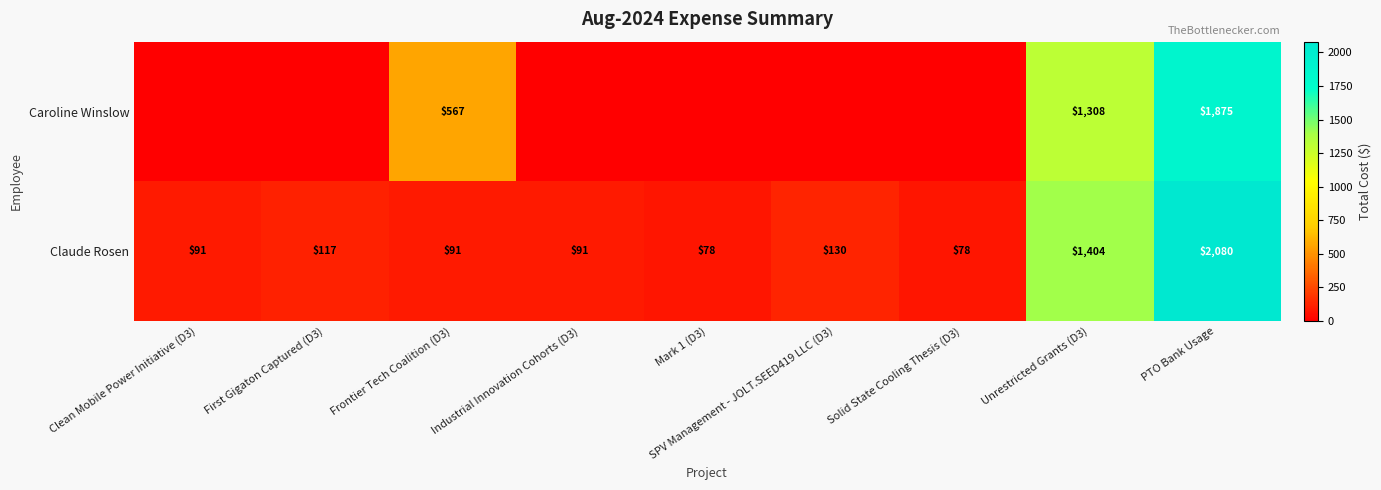

Which has a higher value, Frontier Tech Coalition (D3) or Unrestricted Grants (D3)?

Unrestricted Grants (D3)